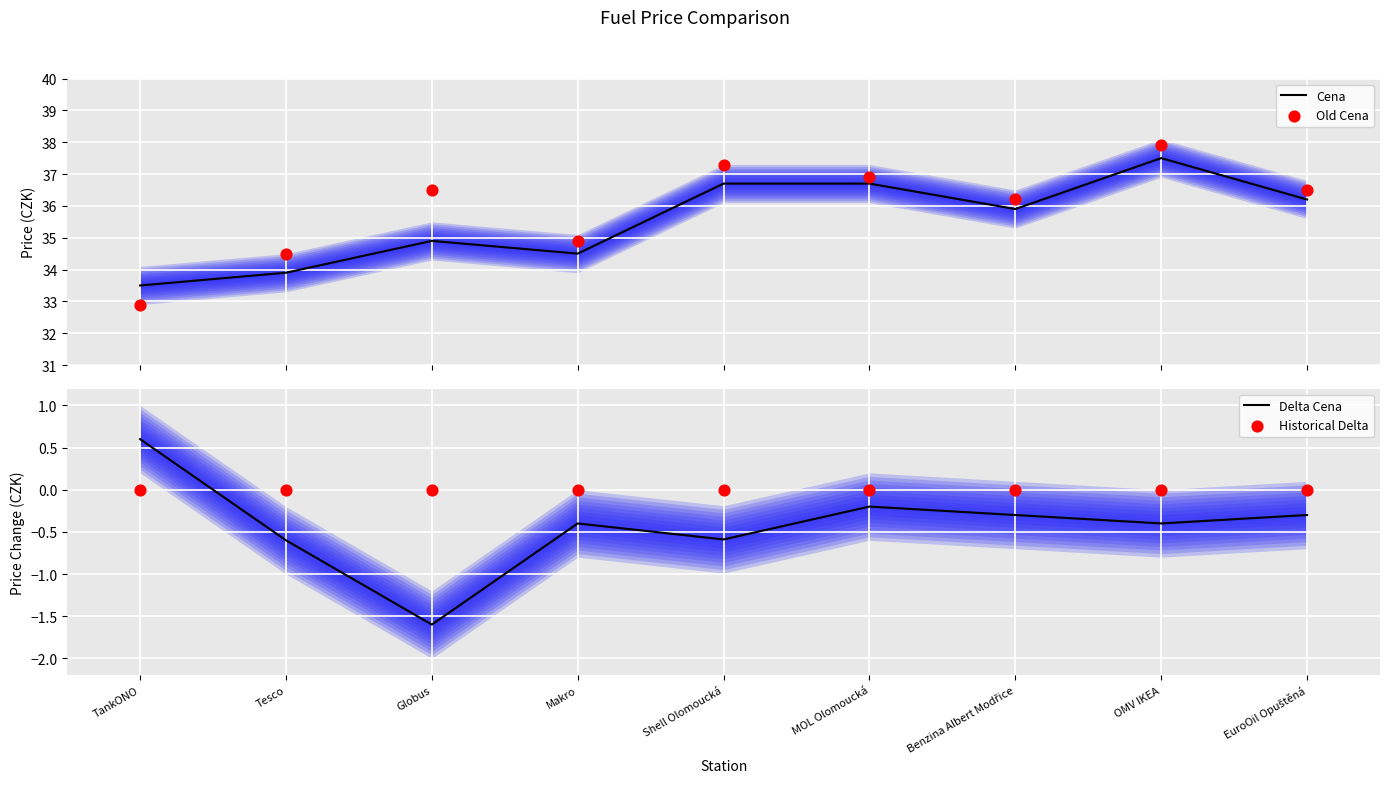

Which series has the largest total across all categories?

Old Cena